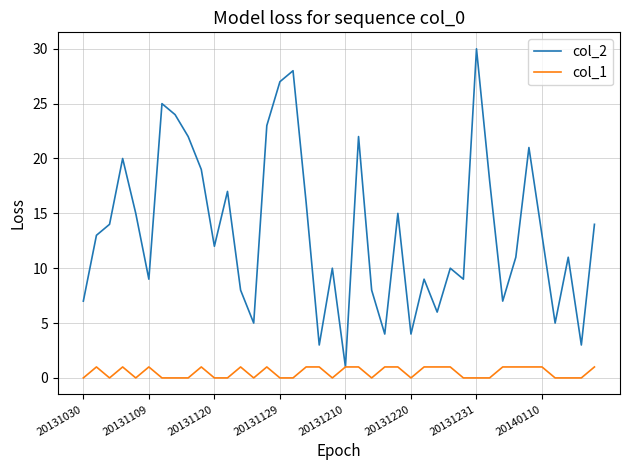

List the series in order of their overall mean, highest first.

col_2, col_1